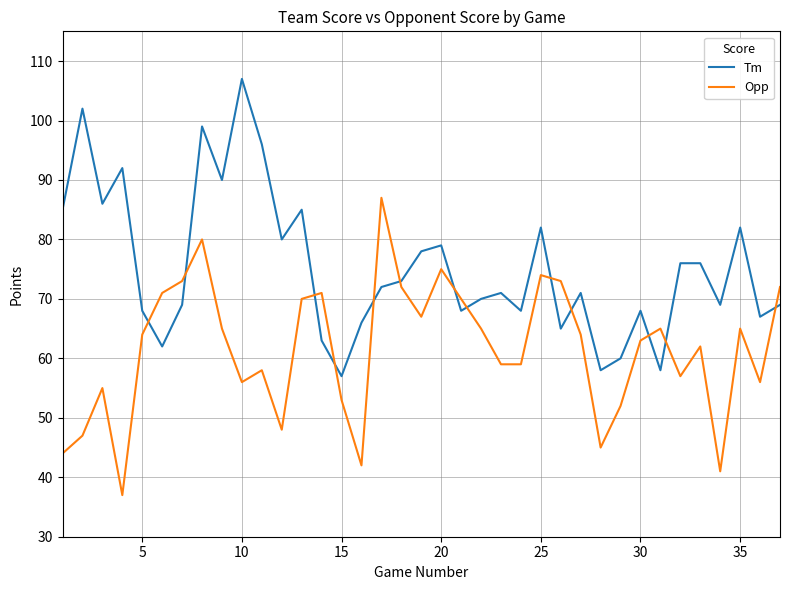

What is the minimum value shown in the chart?

37